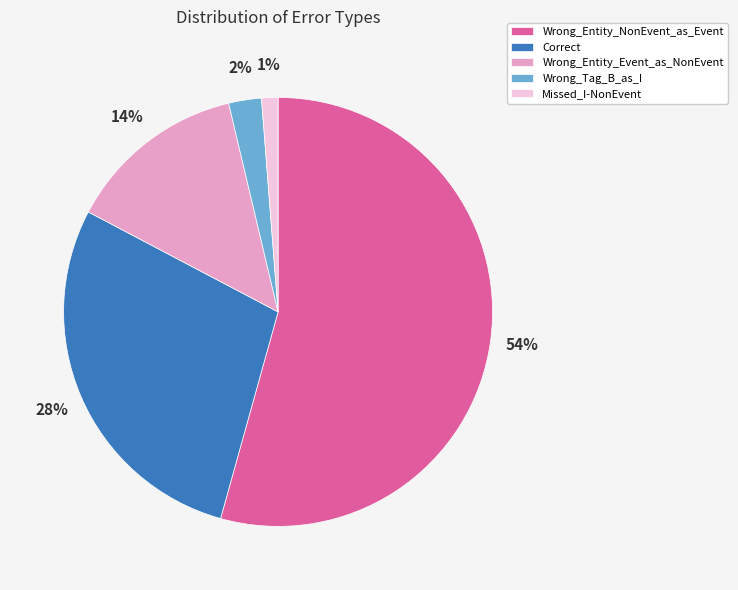

Is the sum of Wrong_Tag_B_as_I and Wrong_Entity_Event_as_NonEvent greater than half?

No